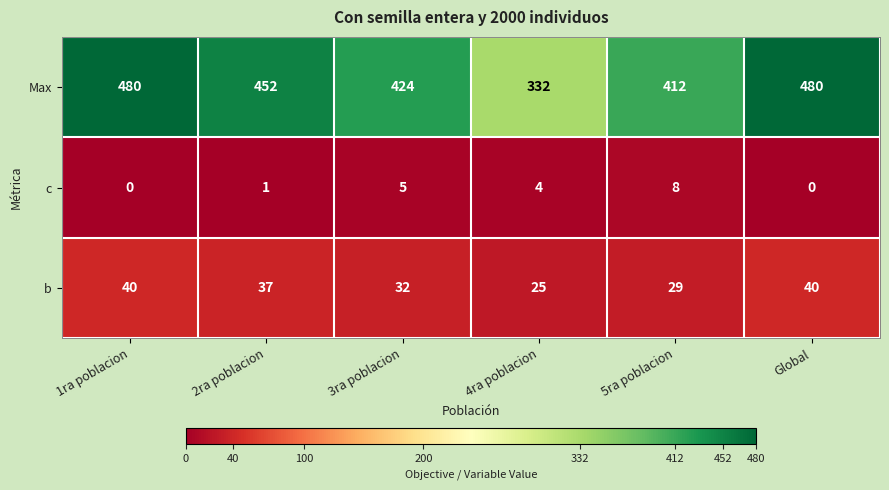

Which series changed the most between 3ra poblacion and 5ra poblacion?

Max